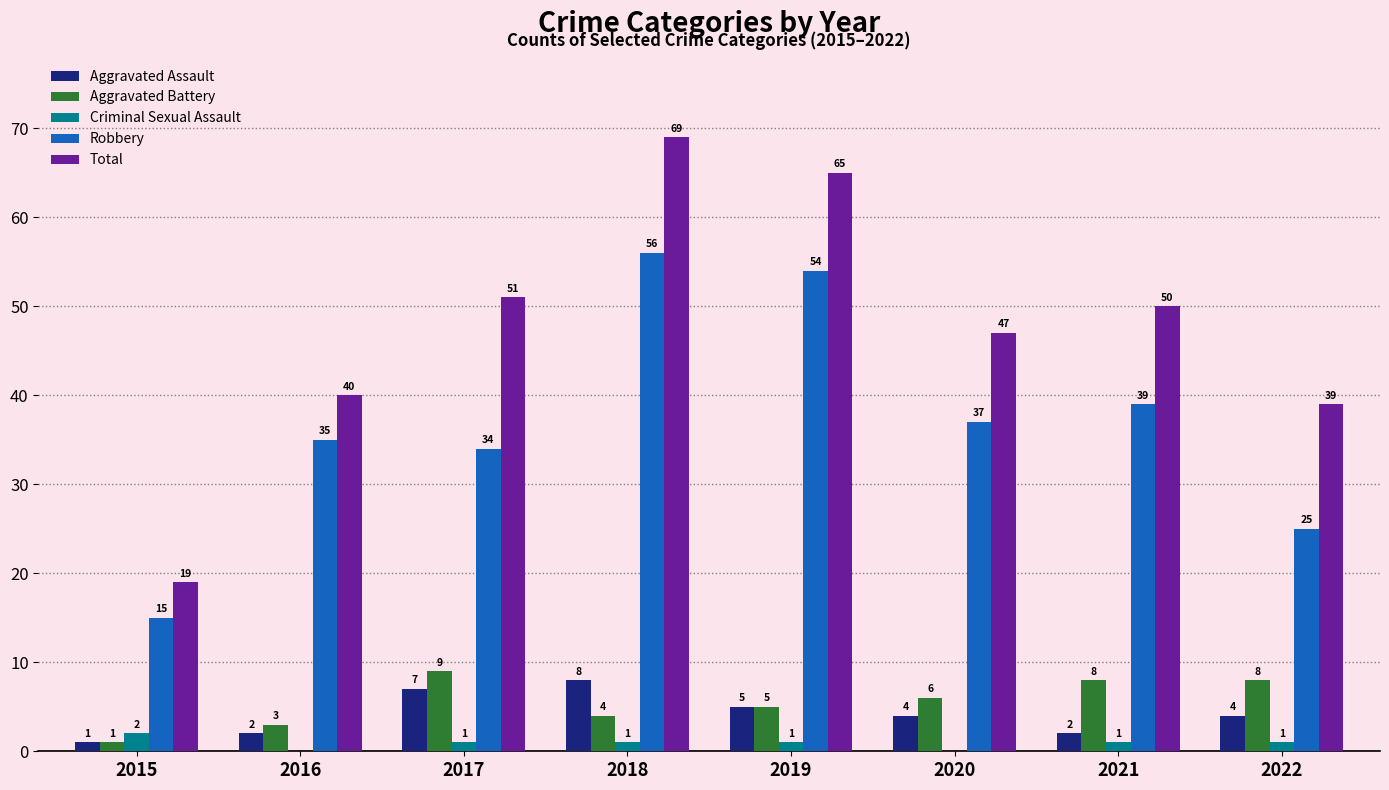

The value of Criminal Sexual Assault at 2021 is 1. True or false?

True